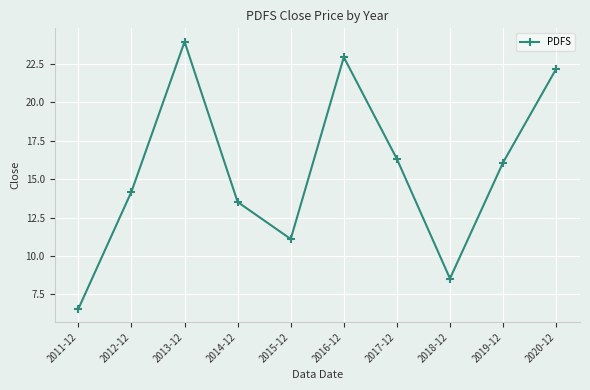

How many lines are shown in the chart?

1